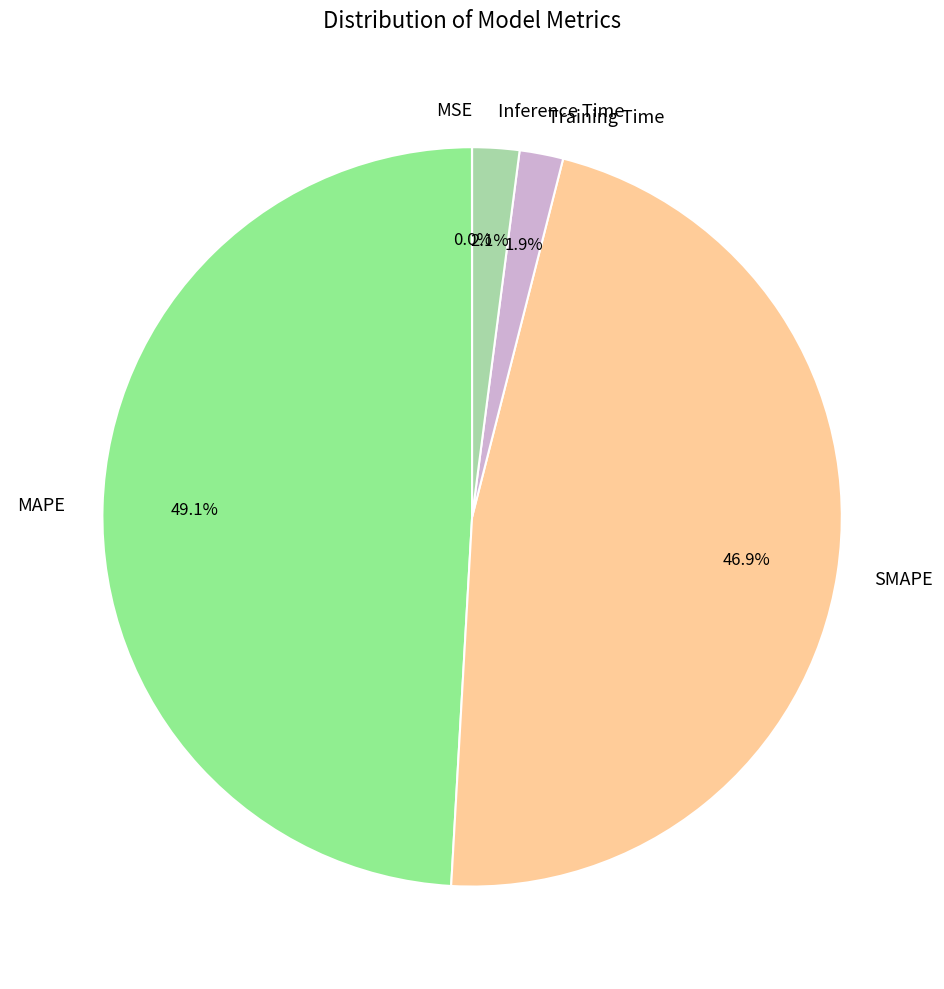

Is there a majority slice in this chart?

No